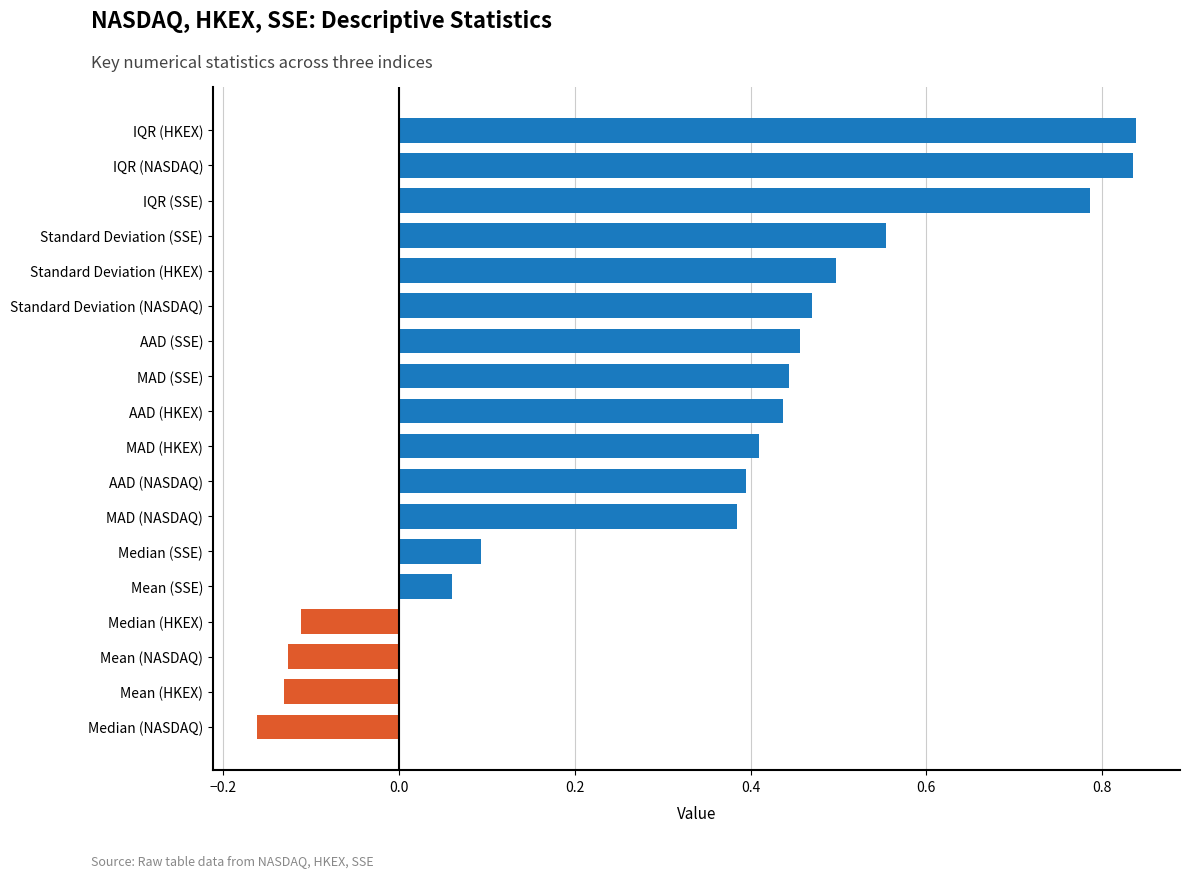

What is the change in value from Mean (SSE) to Standard Deviation (HKEX)?

+0.4